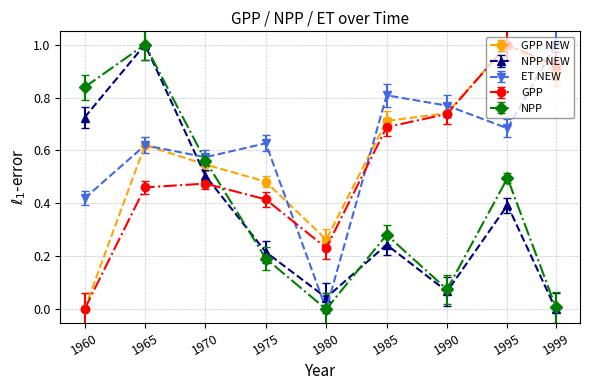

The value of NPP NEW at 1999 is 0.0. True or false?

True